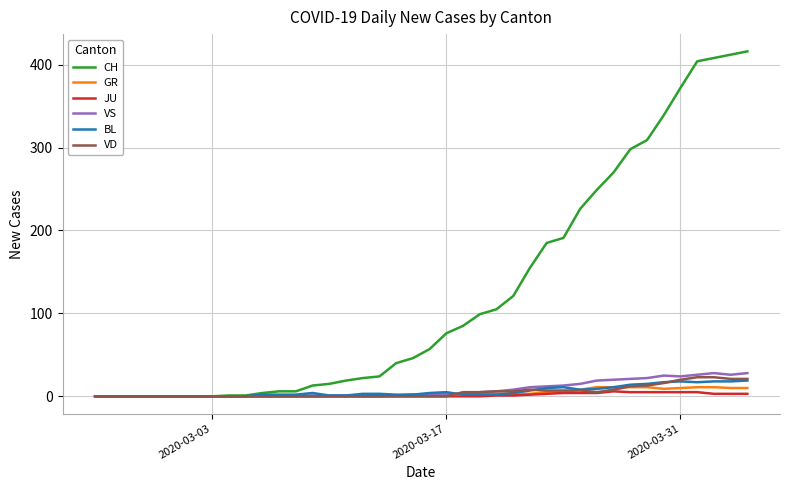

Which series has the largest total across all categories?

CH